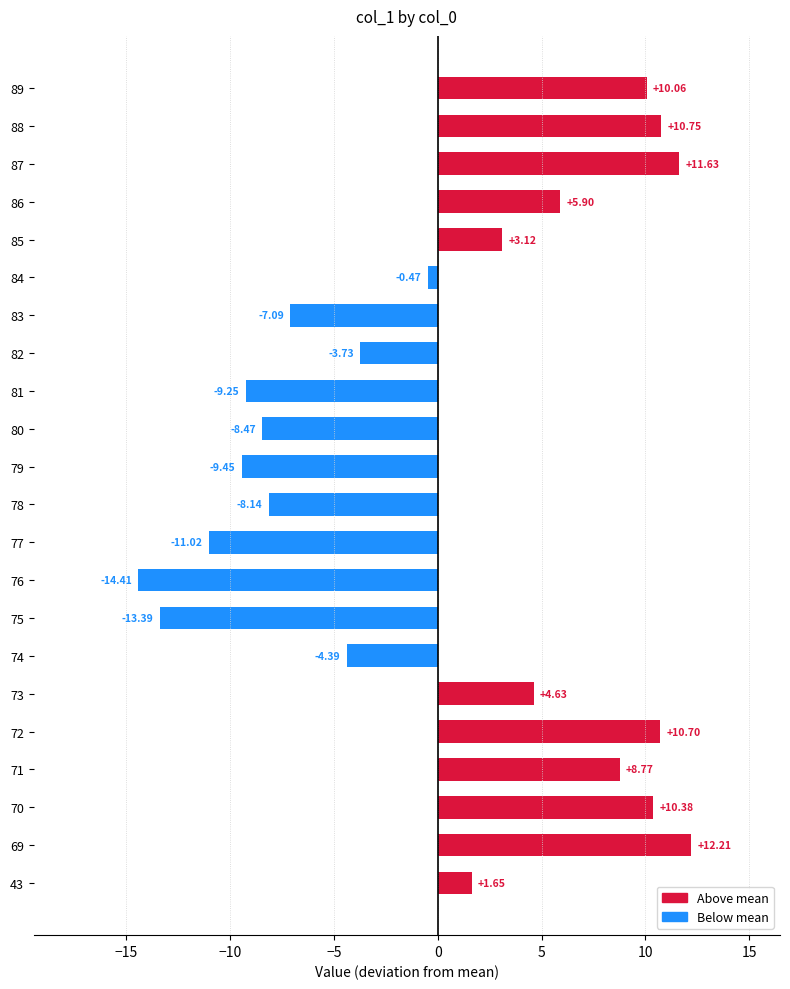

What is the minimum value shown in the chart?

-14.4